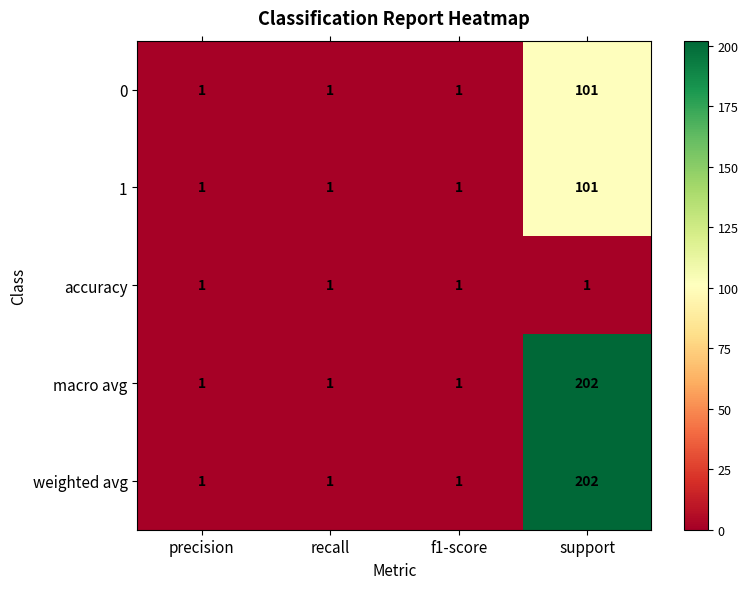

What is the average value of the macro avg series?

51